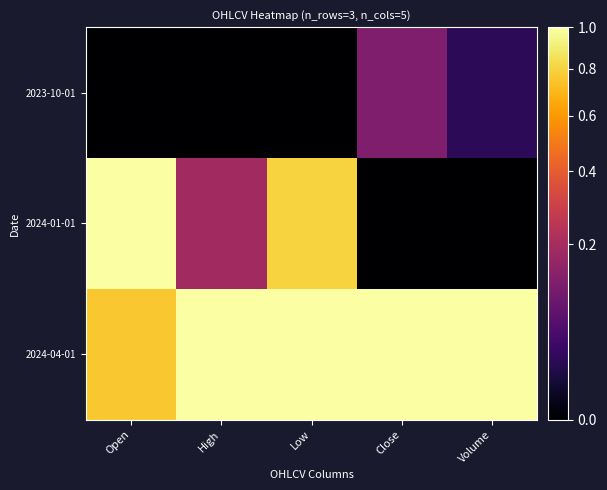

Reading right to left, what are all the values shown in this chart?

2023-10-01: Volume=0.0	Close=0.1	Low=0.0	High=0.0	Open=0.0
2024-01-01: Volume=0.0	Close=0.0	Low=0.8	High=0.2	Open=1.0
2024-04-01: Volume=1.0	Close=1.0	Low=1.0	High=1.0	Open=0.8